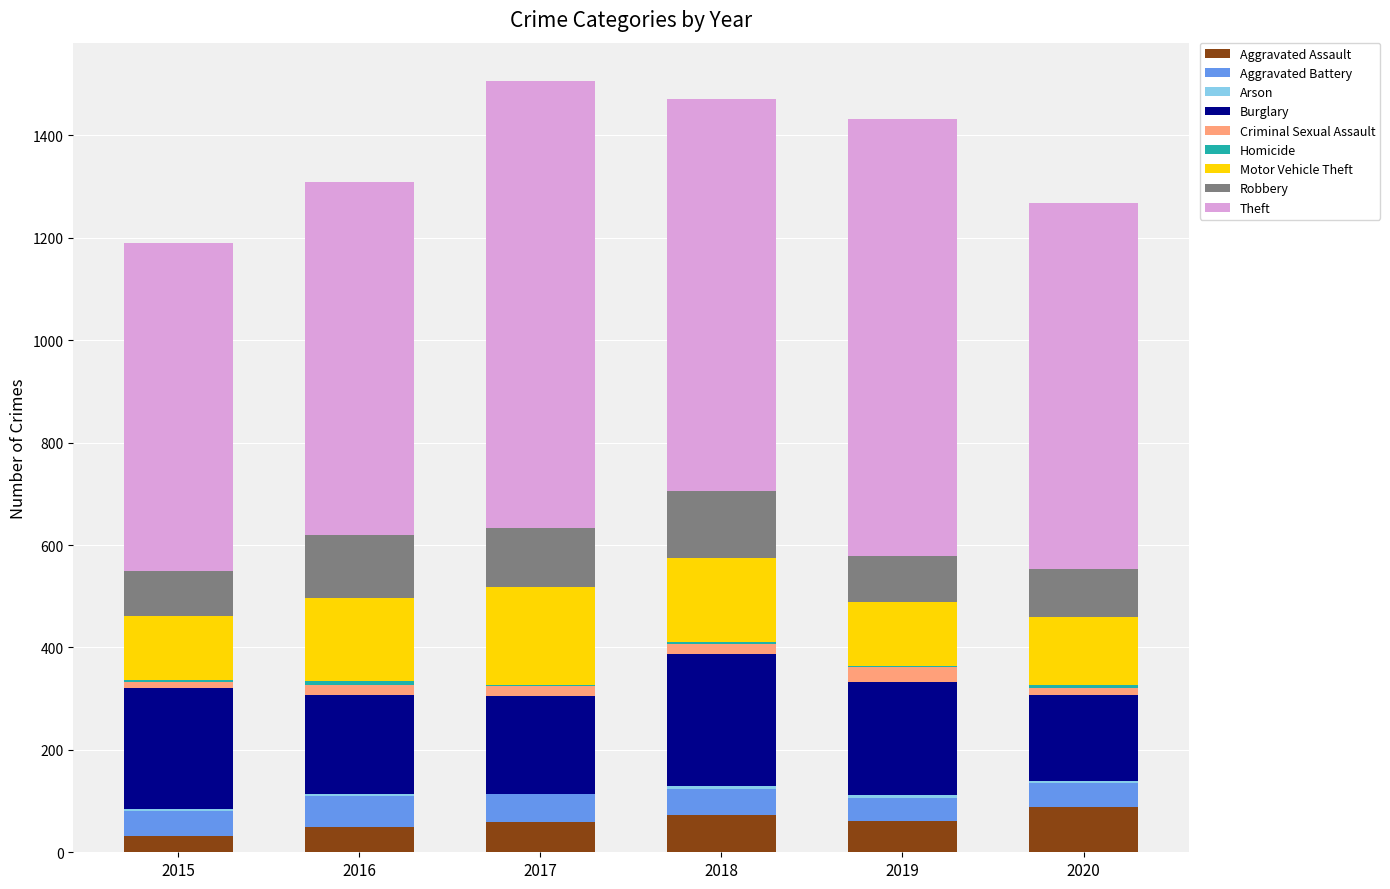

Is it true that Aggravated Assault equals 88 at 2020?

True